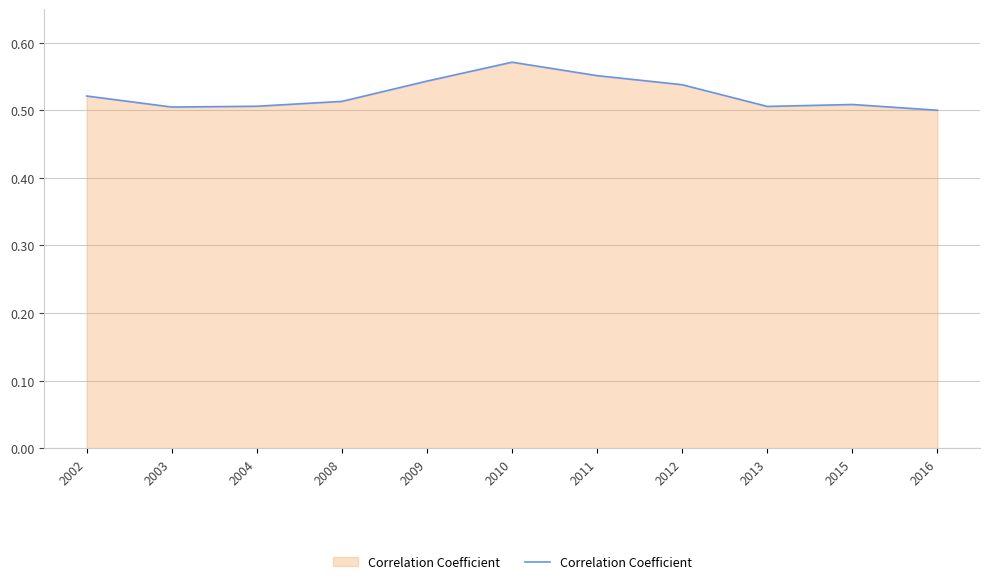

The chart shows a value of 0.5 at 2004. True or false?

True